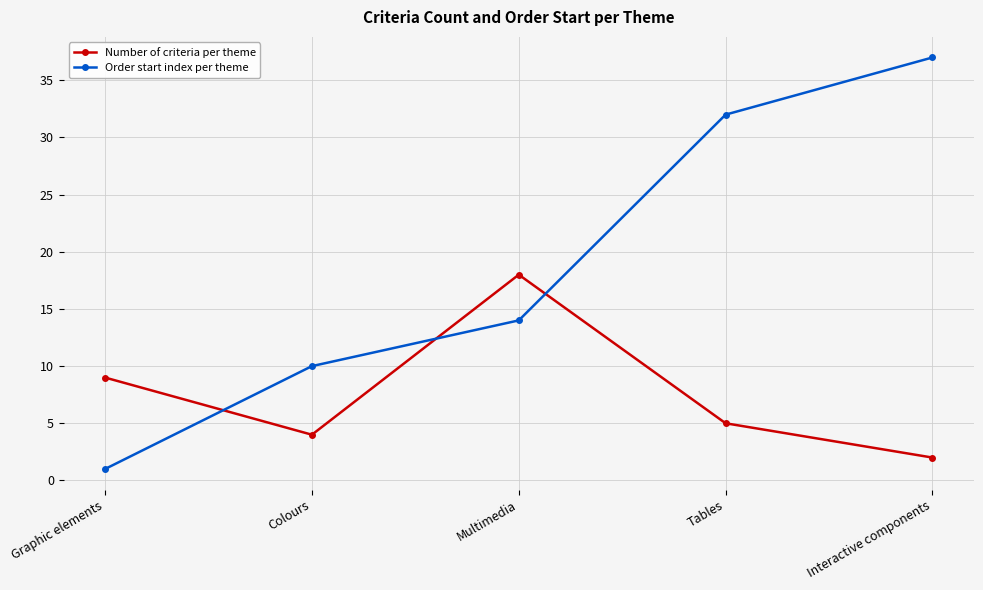

How many series are shown in this chart?

2